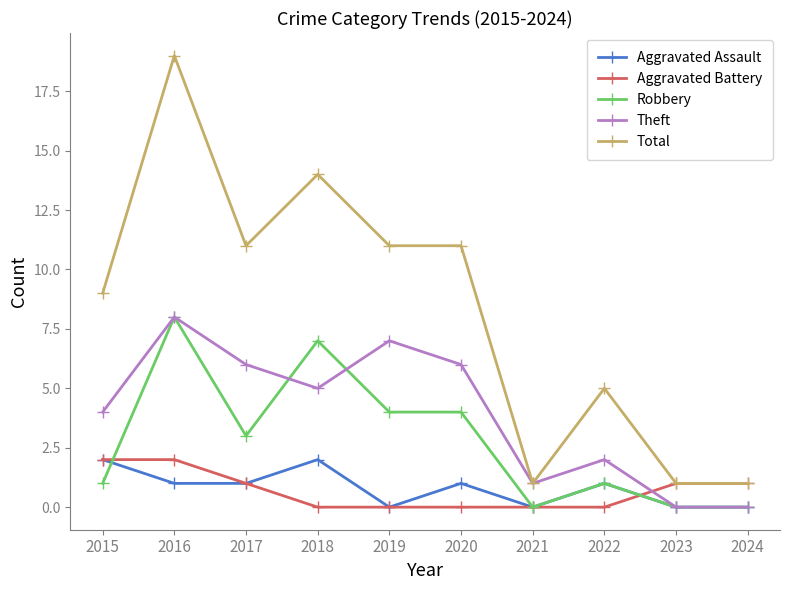

Reading left to right, transcribe all the data shown in this chart.

Aggravated Assault: 2	1	1	2	0	1	0	1	0	0
Aggravated Battery: 2	2	1	0	0	0	0	0	1	1
Robbery: 1	8	3	7	4	4	0	1	0	0
Theft: 4	8	6	5	7	6	1	2	0	0
Total: 9	19	11	14	11	11	1	5	1	1